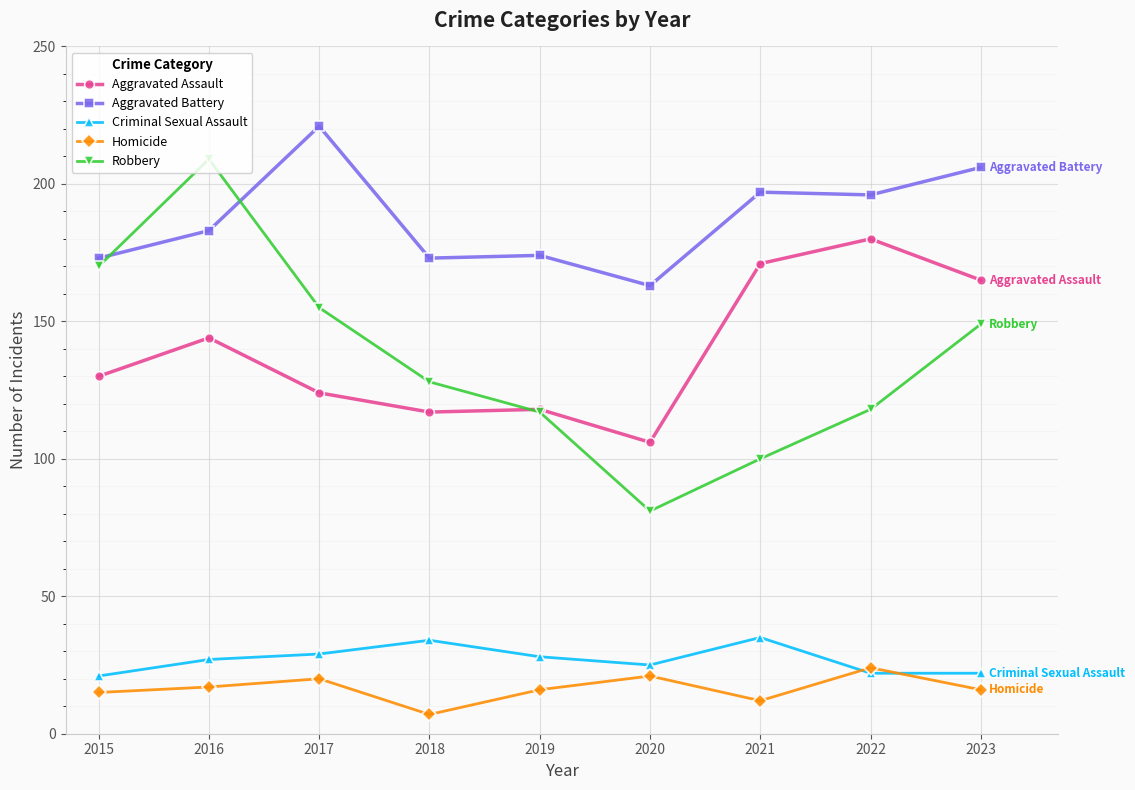

True or false: Robbery and Criminal Sexual Assault intersect in this chart.

False